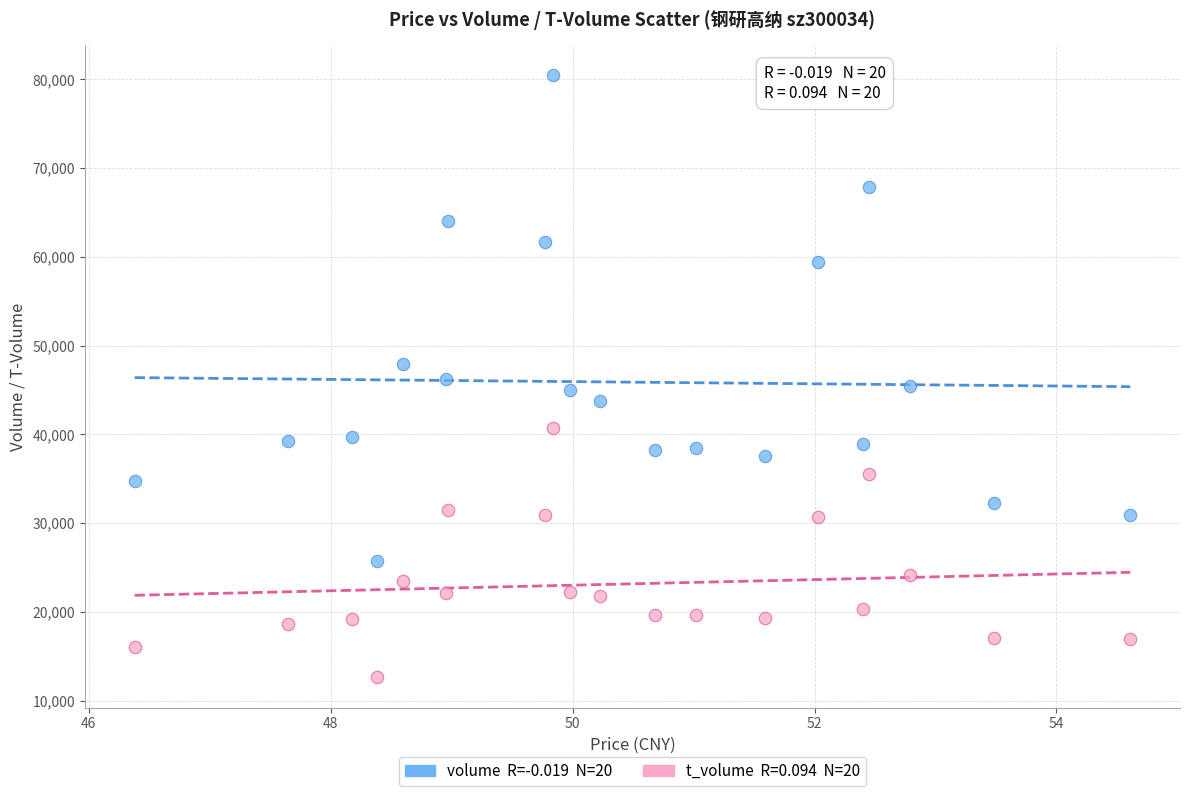

Across all data points, what is the range of Y values (max minus min)?

67804